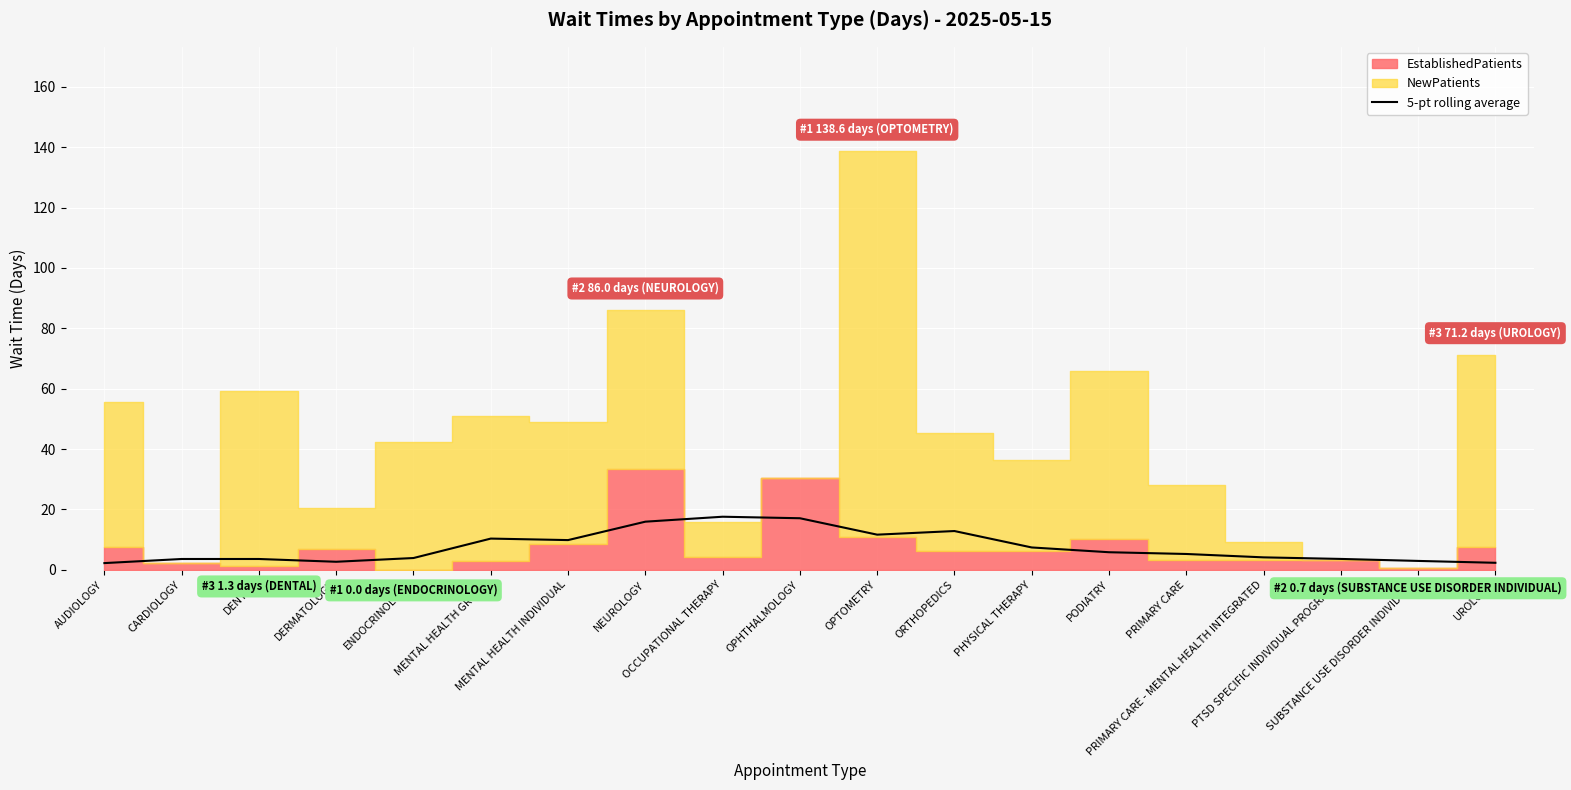

What is the average value?

7.5